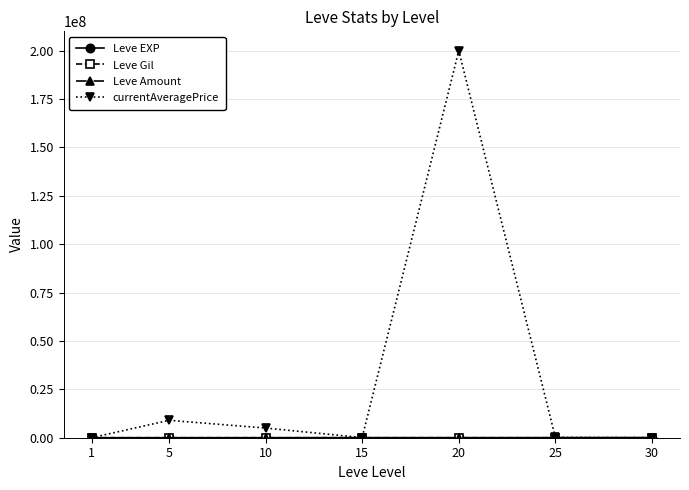

Which series has the largest range (max minus min)?

currentAveragePrice